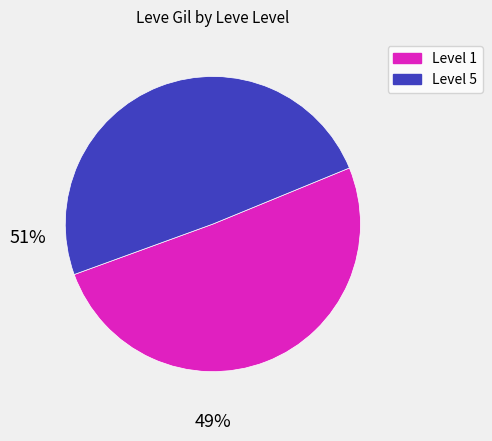

Does Level 1 represent more than half of the total?

Yes